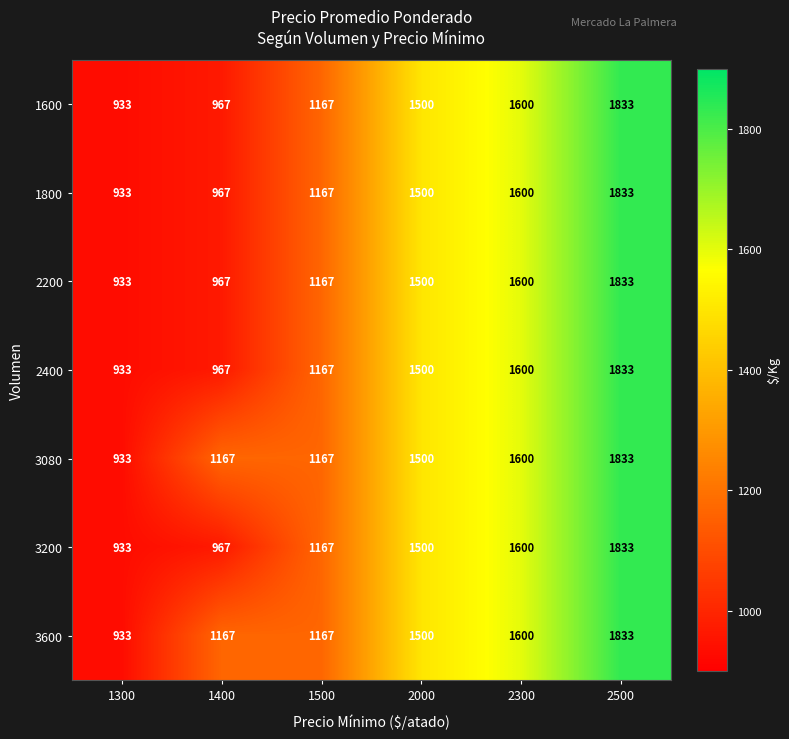

The value of 3200 at 1500 is 1696. True or false?

False